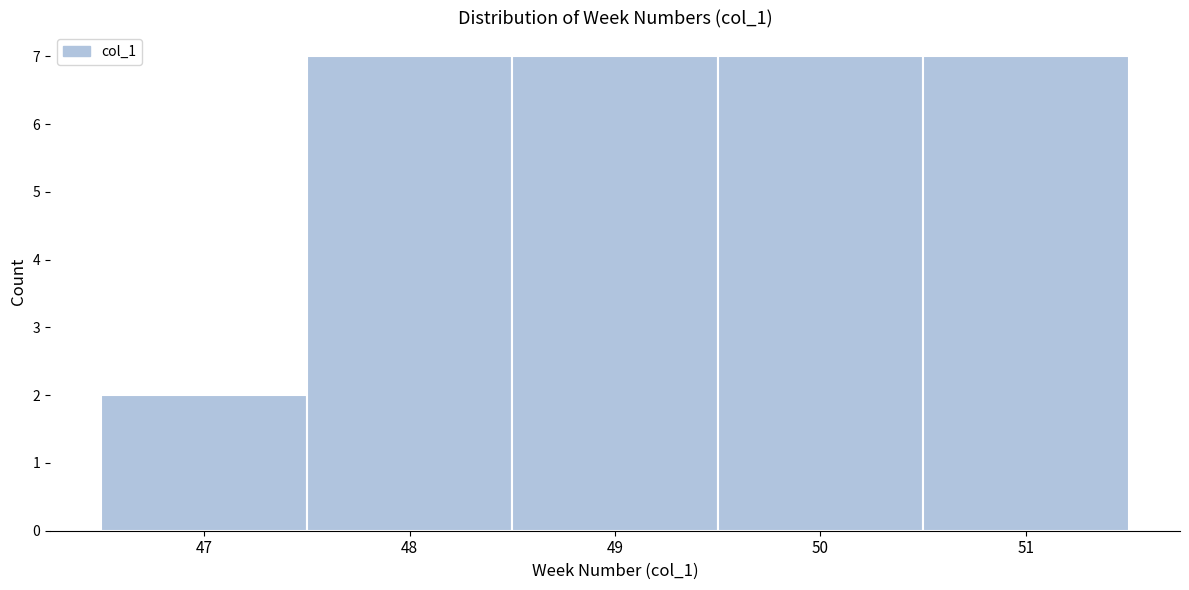

How tall is the bar that spans 46.5 to 47.5 on the x-axis? The values are not printed on the chart, so give them approximately, as read against the axis.

2